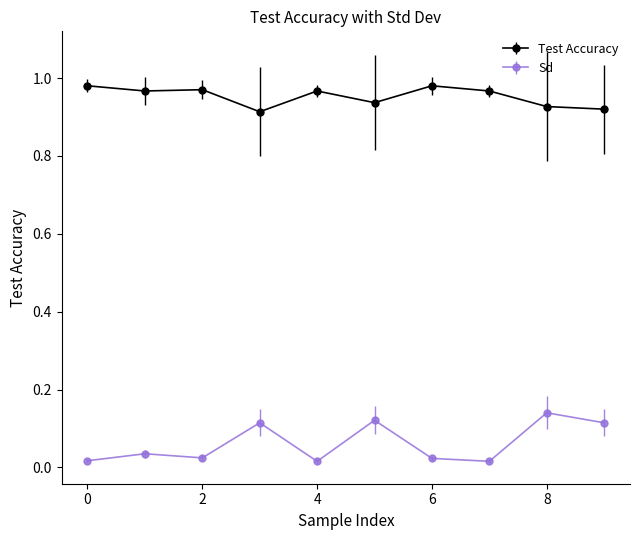

True or false: Sd has more than 0 points higher than both neighbors.

True